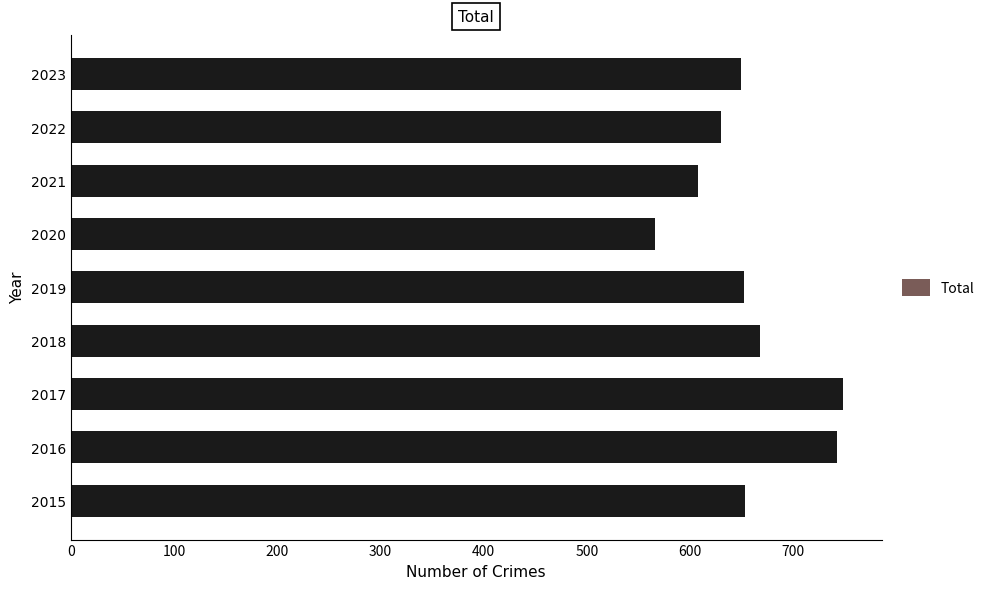

How many data points does each series have?

9